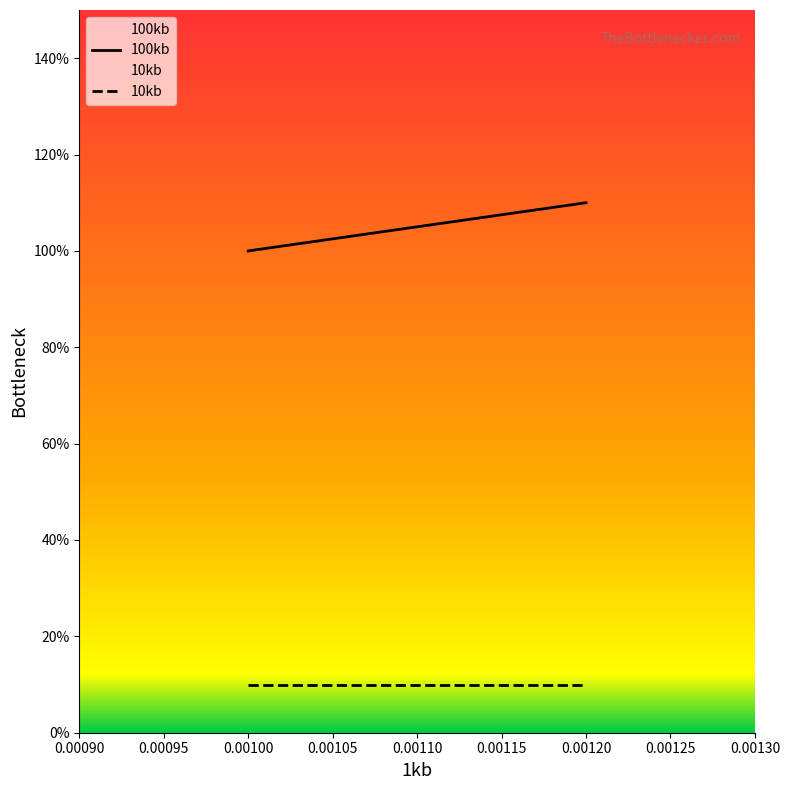

Which series has the largest range (max minus min)?

100kb